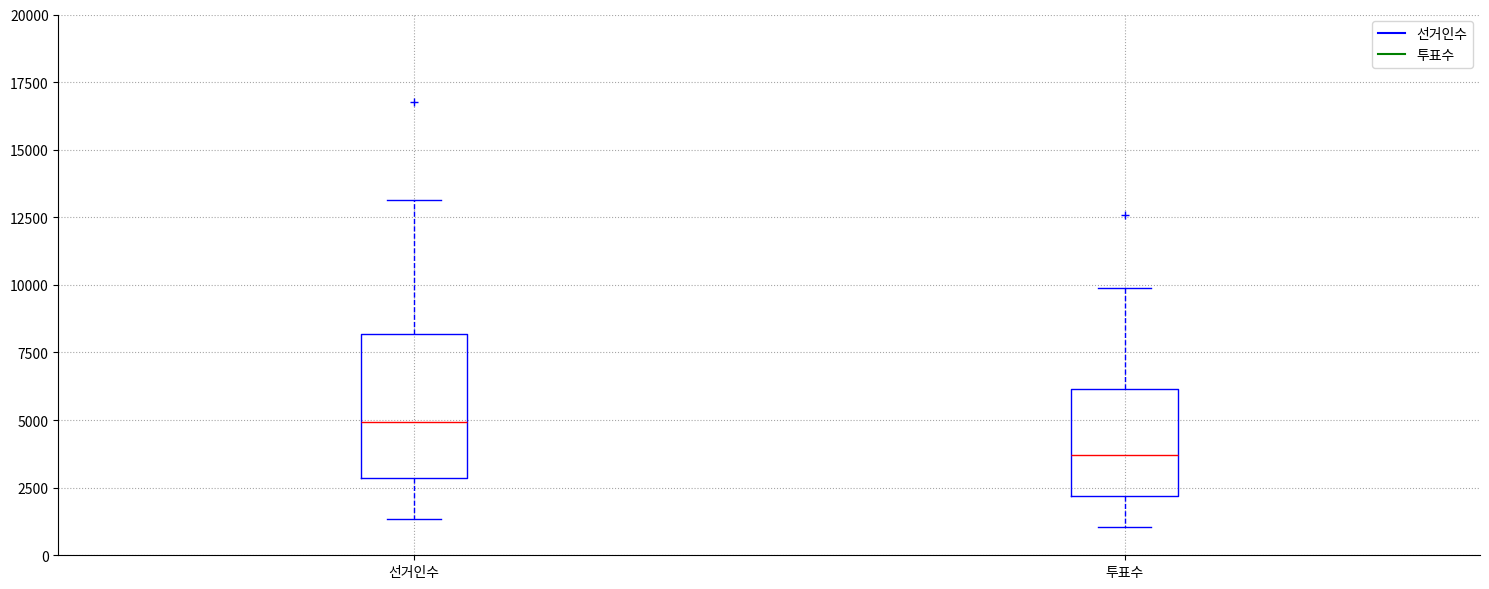

Where is the lower edge of the box for 투표수 on the y-axis? The values are not printed on the chart, so give them approximately, as read against the axis.

2000